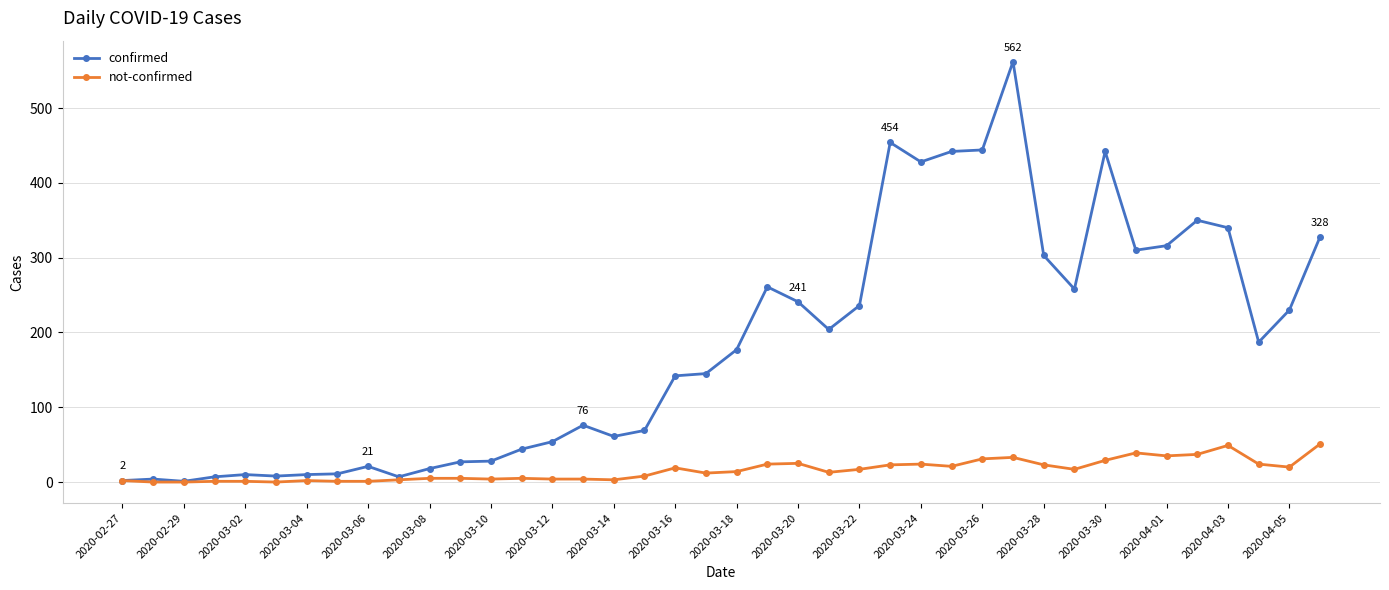

How many data points does each series have?

40